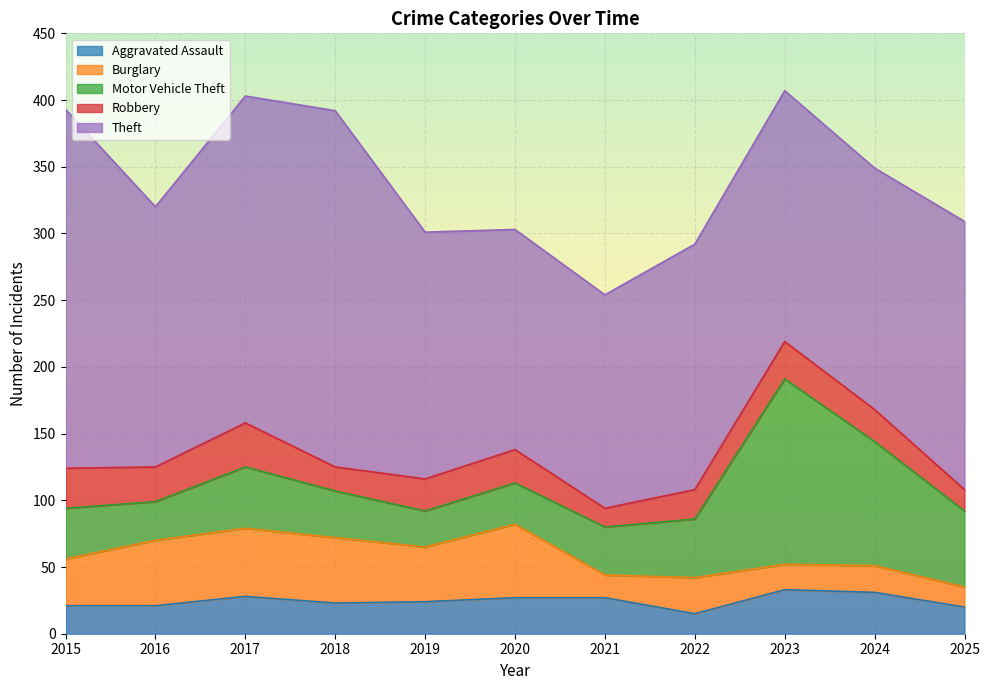

True or false: Robbery and Theft cross at least once.

False